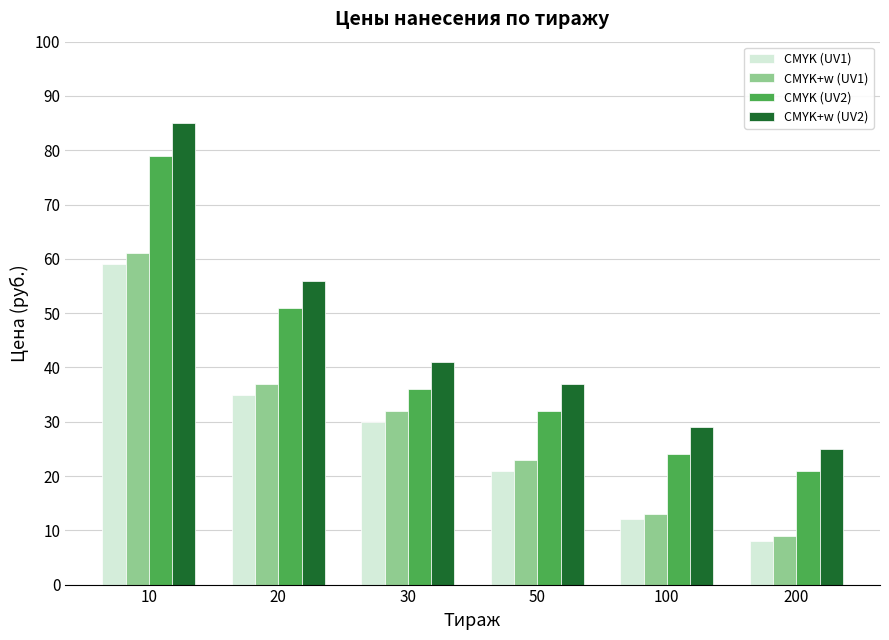

The value of CMYK+w (UV2) at 30 is 64. True or false?

False